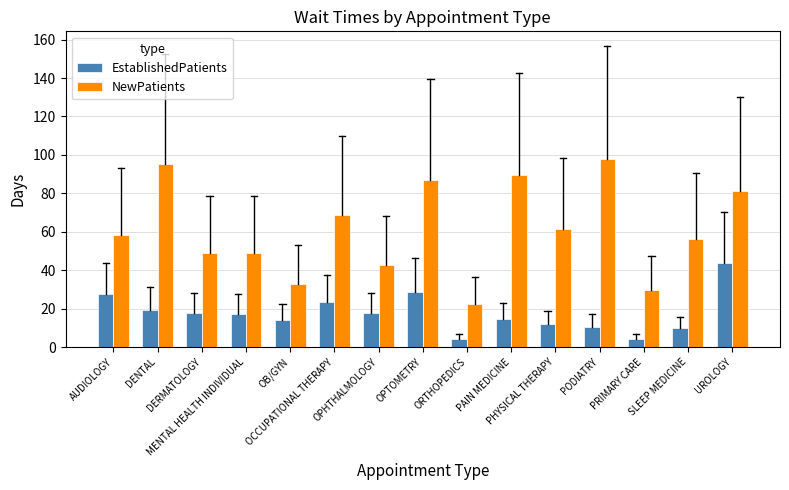

Which series has the largest range (max minus min)?

NewPatients